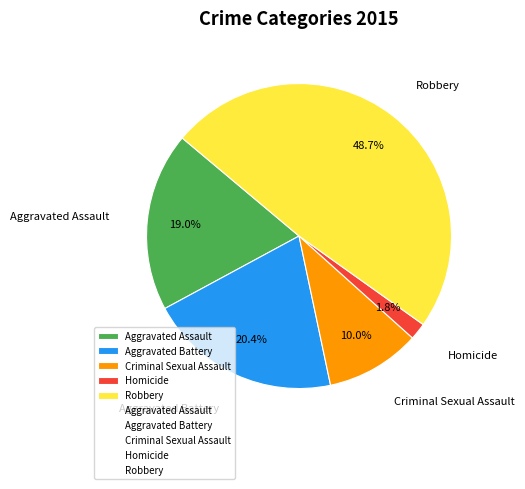

What percentage is the Criminal Sexual Assault slice, to the nearest percent?

10%